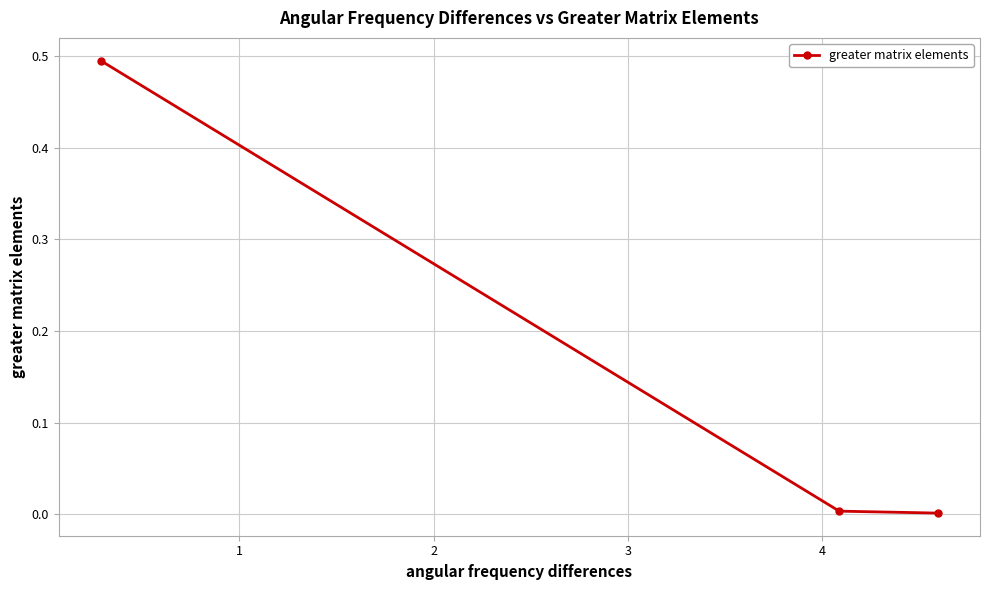

What is the greatest value displayed?

0.5